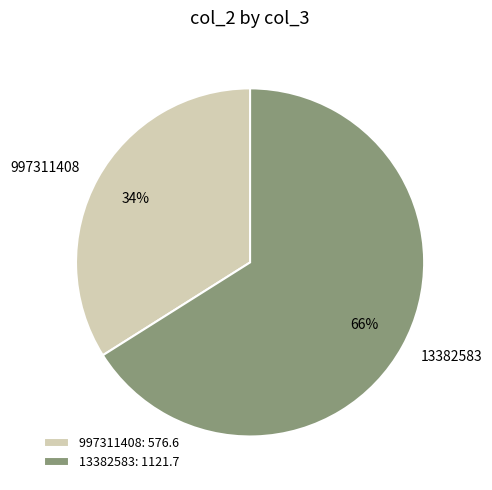

Which category has the smallest portion of the pie?

997311408